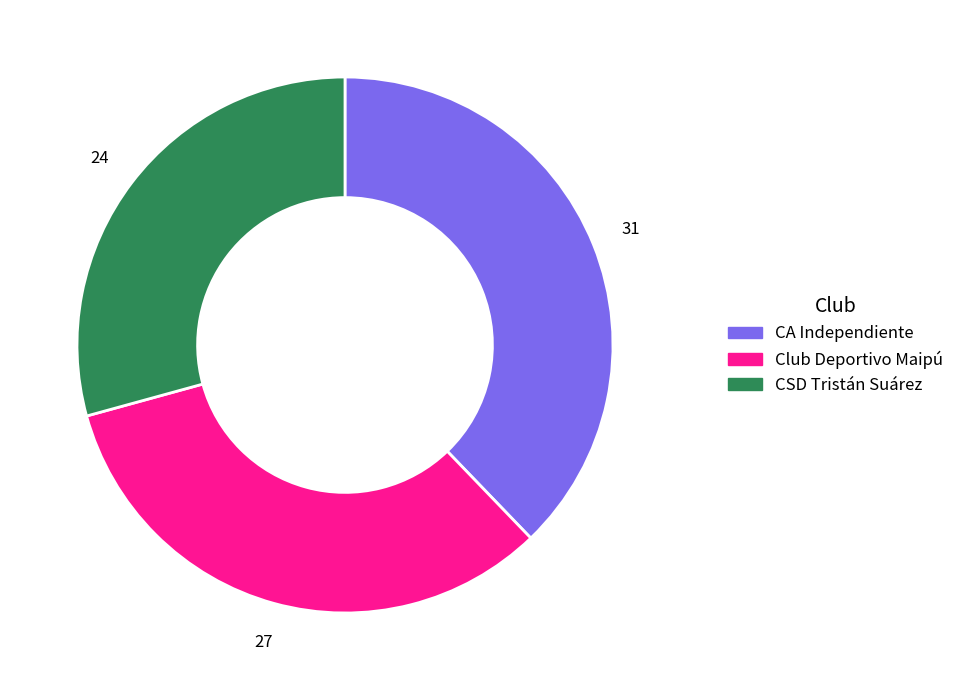

The CA Independiente slice represents 29% of the pie. True or false?

False